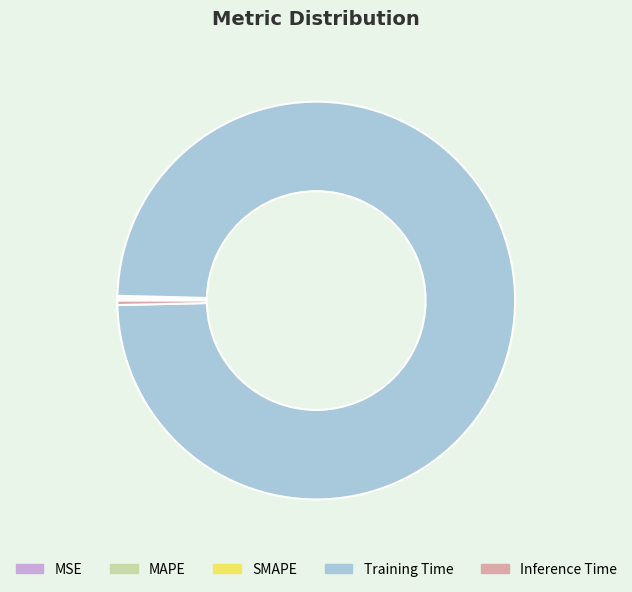

Combined, do Inference Time and Training Time account for over 50%?

Yes